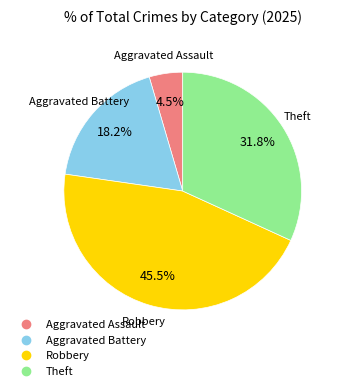

Does Aggravated Assault represent more than half of the total?

No